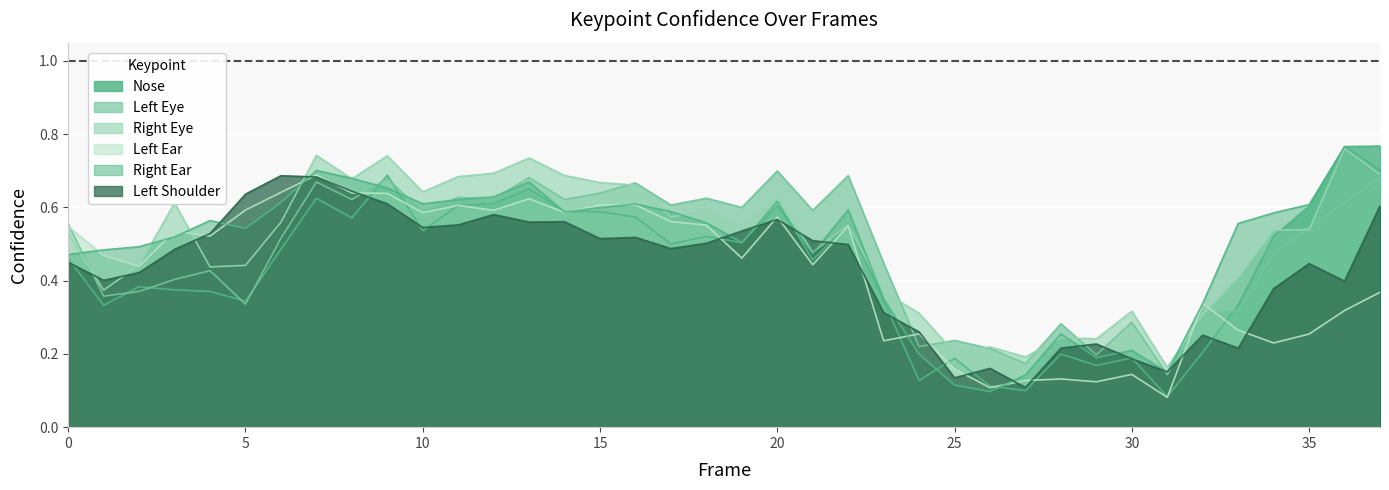

At which label is a_left_ear_confidence closest to 0?

31